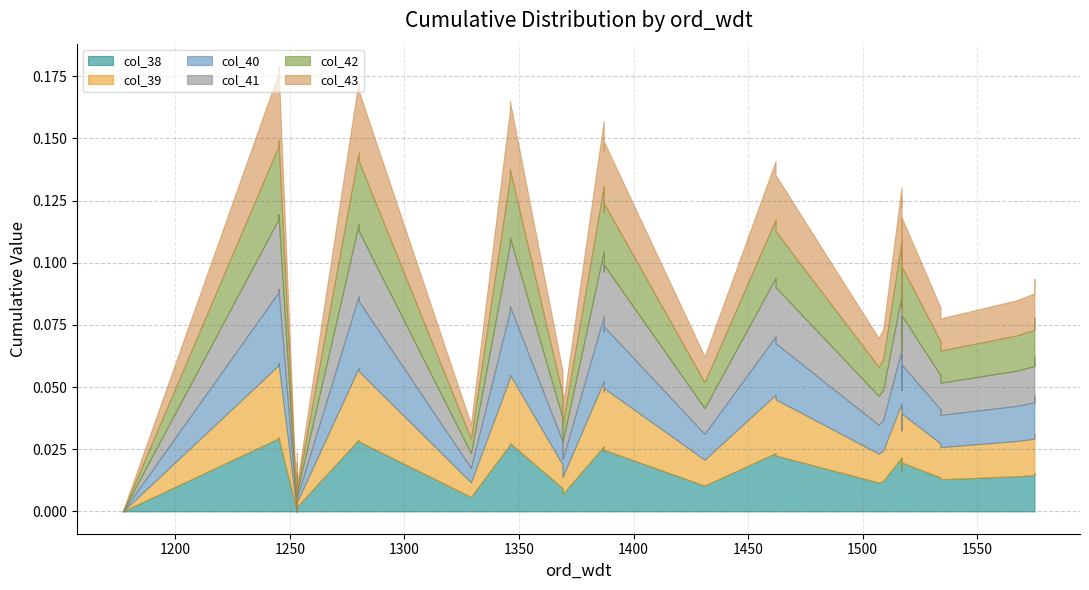

True or false: col_41 and col_43 intersect in this chart.

False